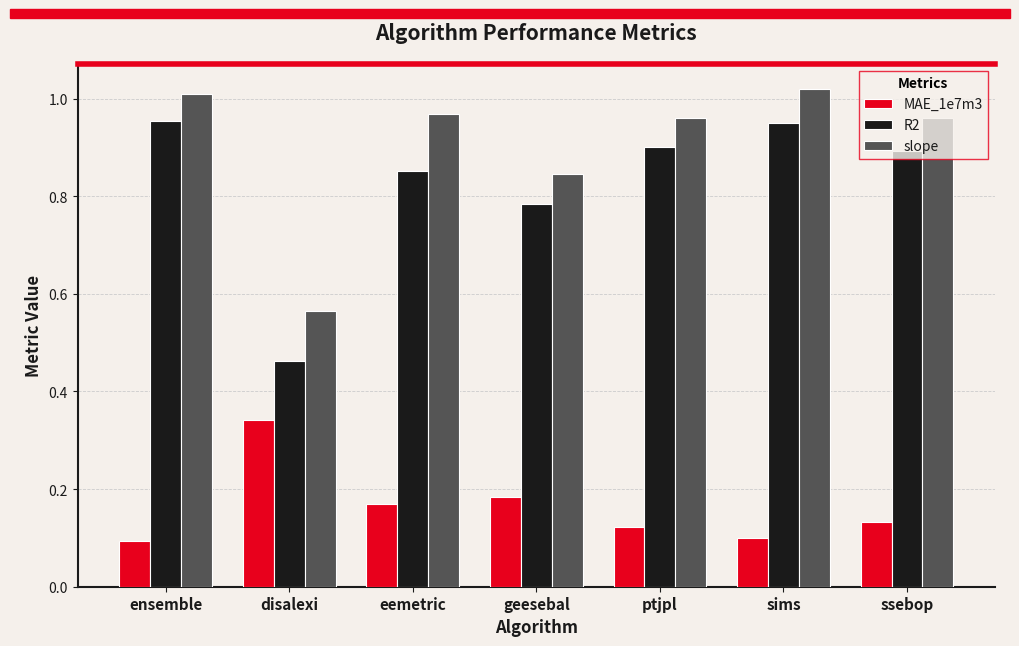

Which category has the lowest value in the R2 series?

disalexi